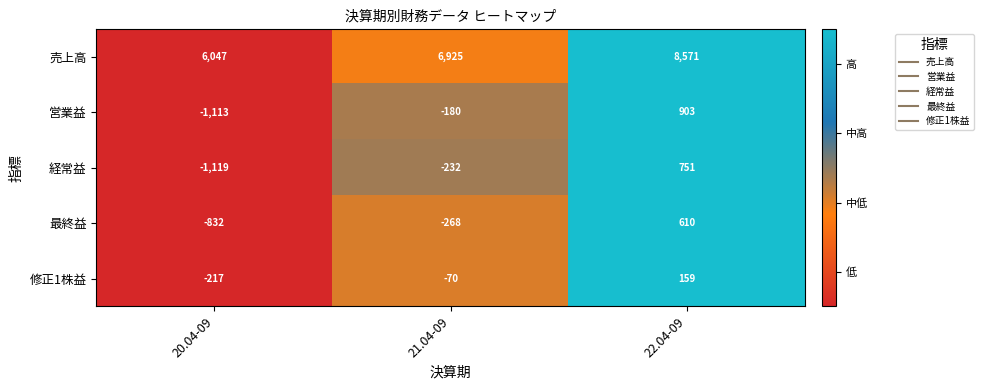

At which label does 売上高 reach its peak?

22.04-09